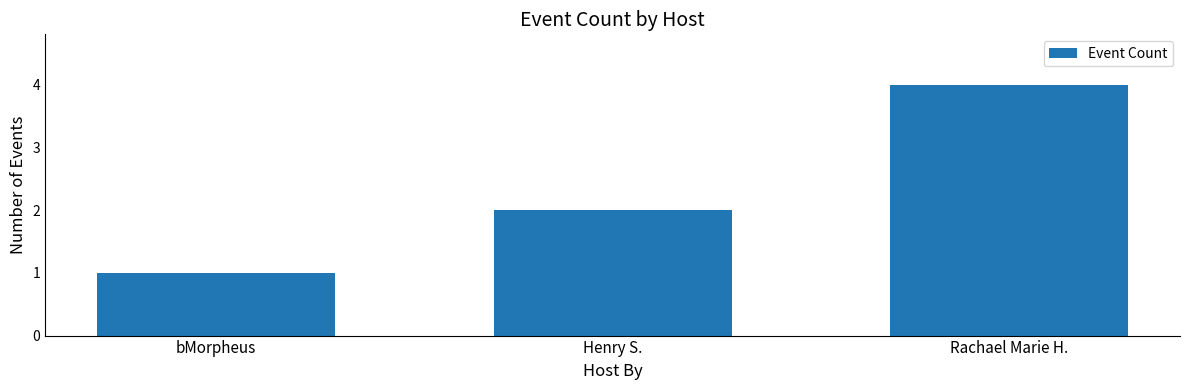

Reading left to right, transcribe all the data shown in this chart.

1	2	4